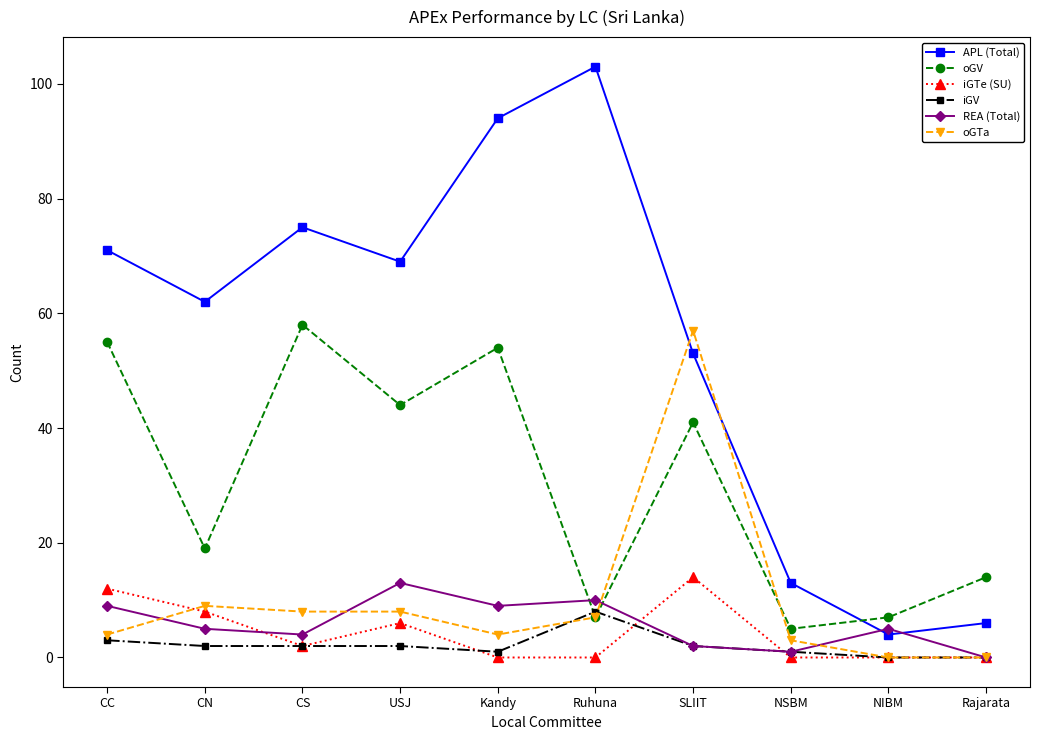

How many series are shown in this chart?

6